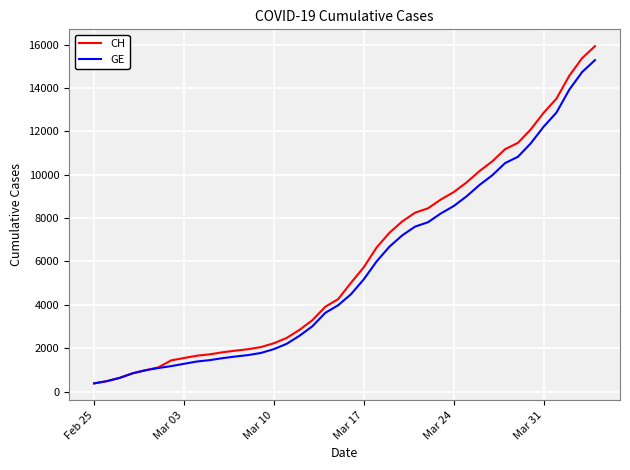

What is the greatest value displayed?

15926